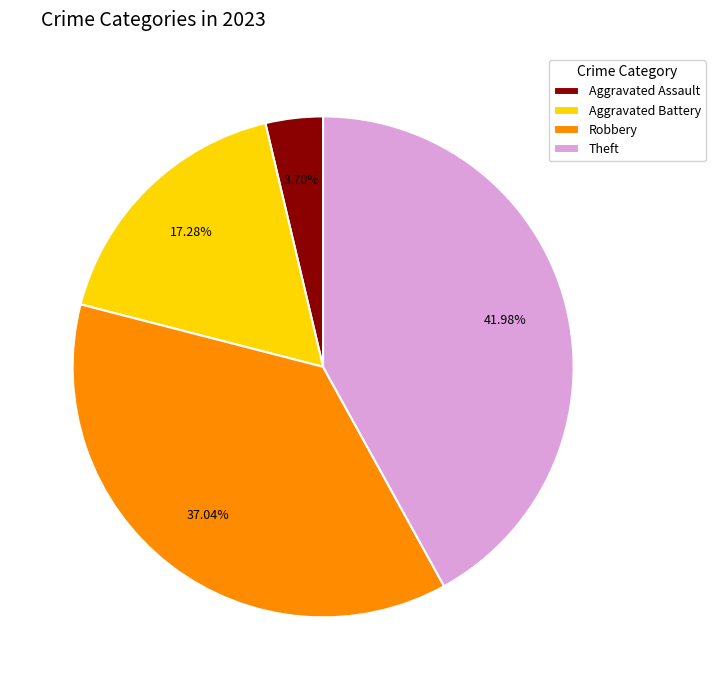

Is the sum of Aggravated Battery and Theft greater than half?

Yes